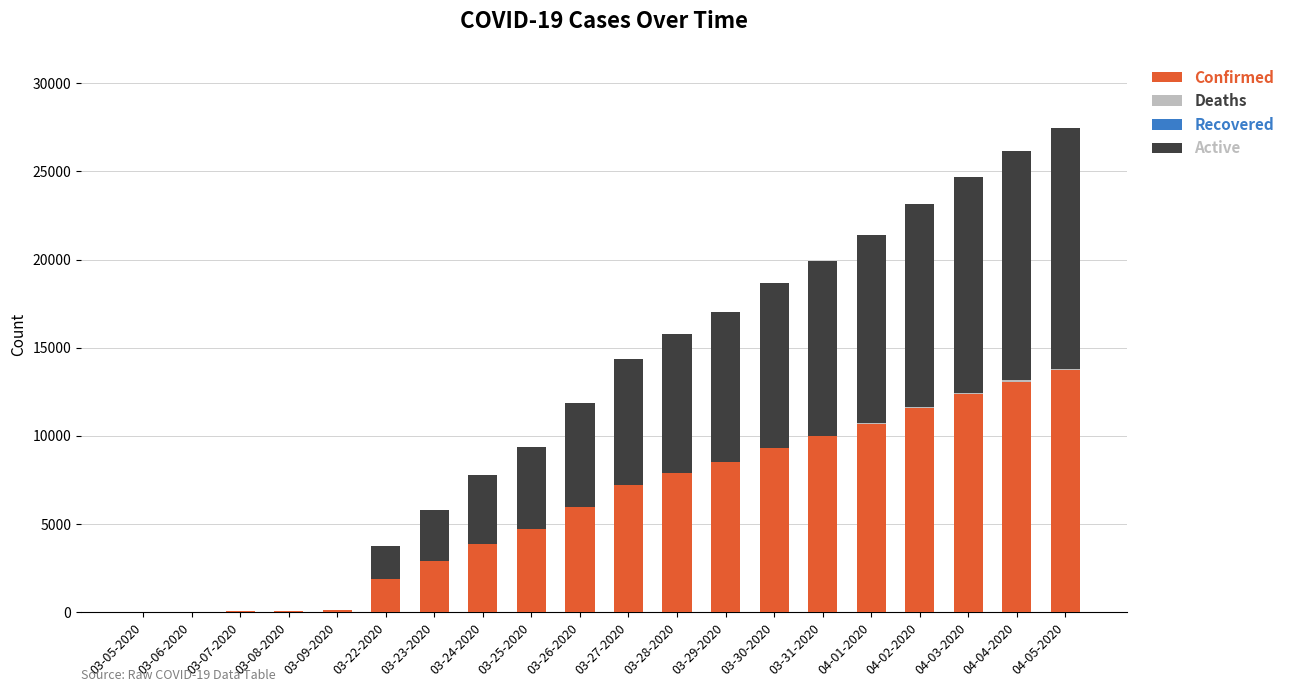

What is the highest value of the Confirmed series?

13723